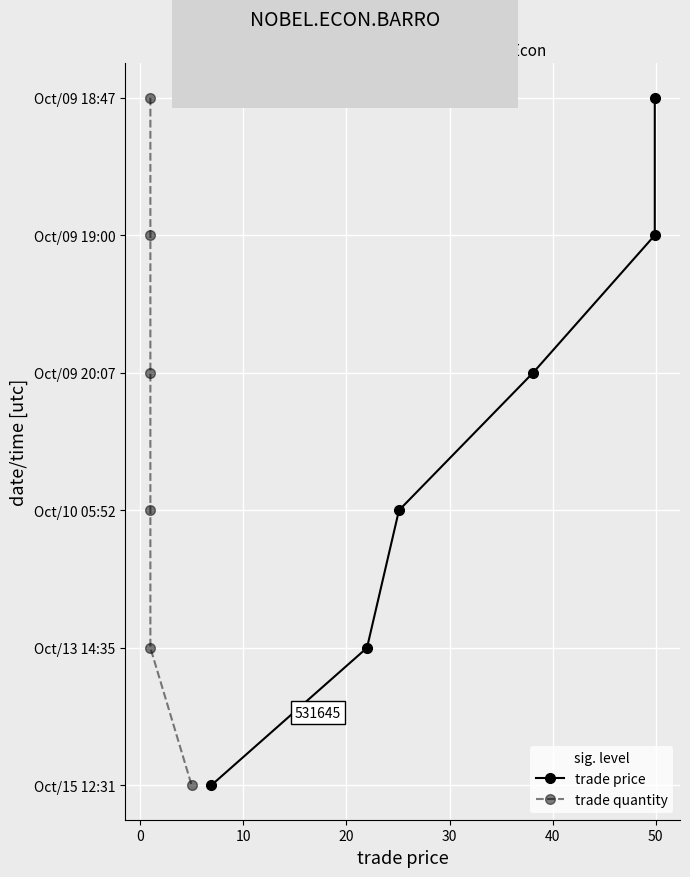

Is the value of trade price at 30 greater than the value of trade quantity at −10?

Yes